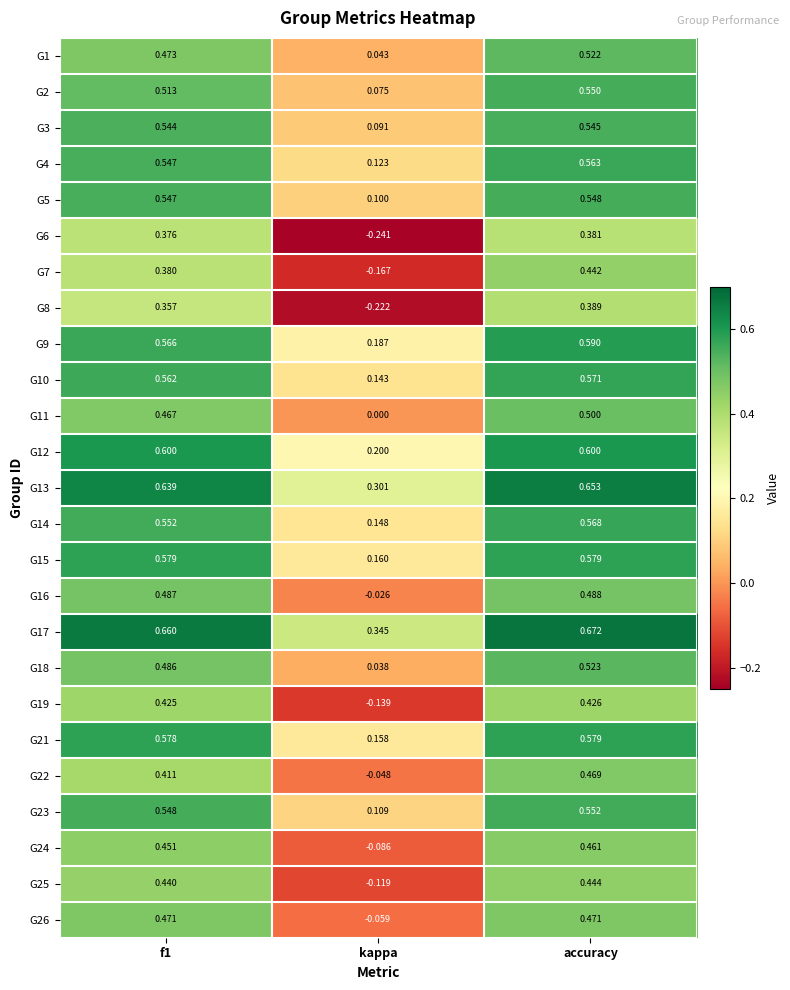

At which category is the sum across all series the highest?

accuracy